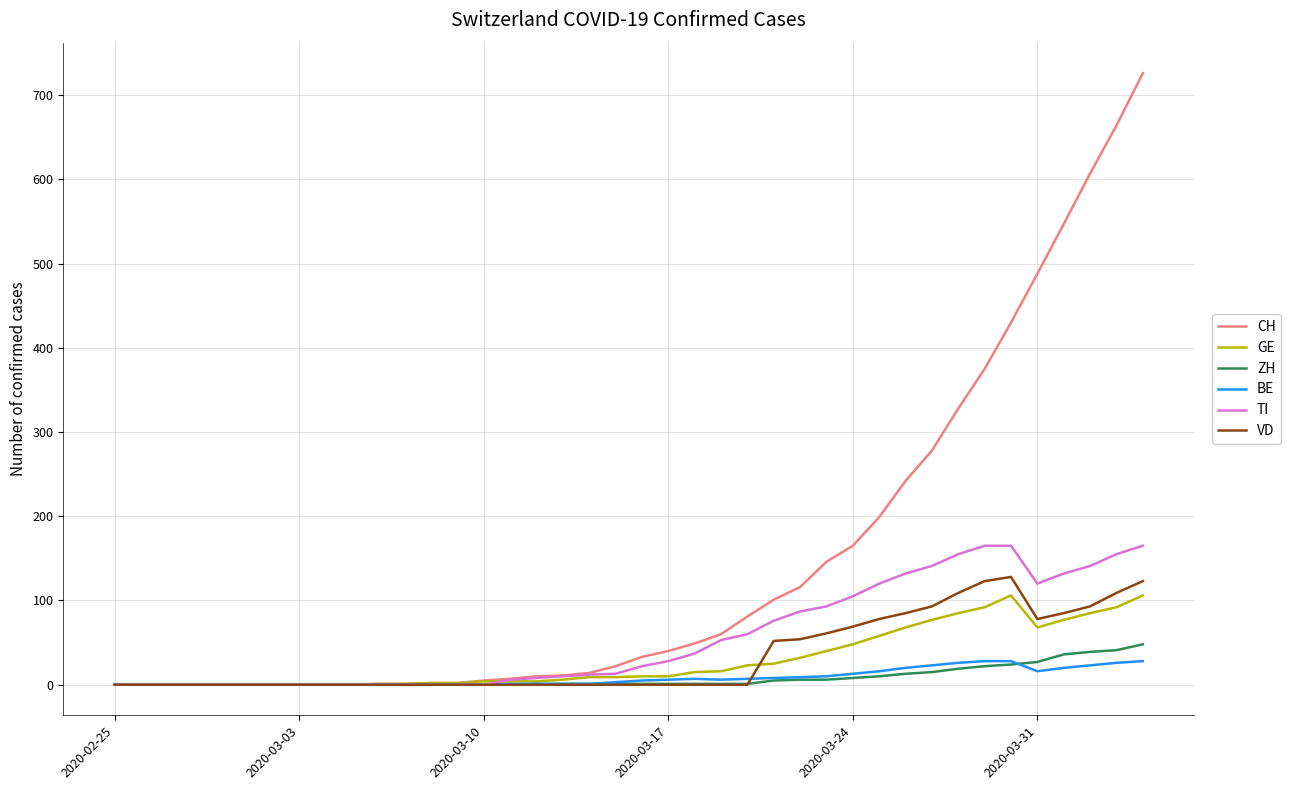

Does the chart display data point markers on the line(s)?

No